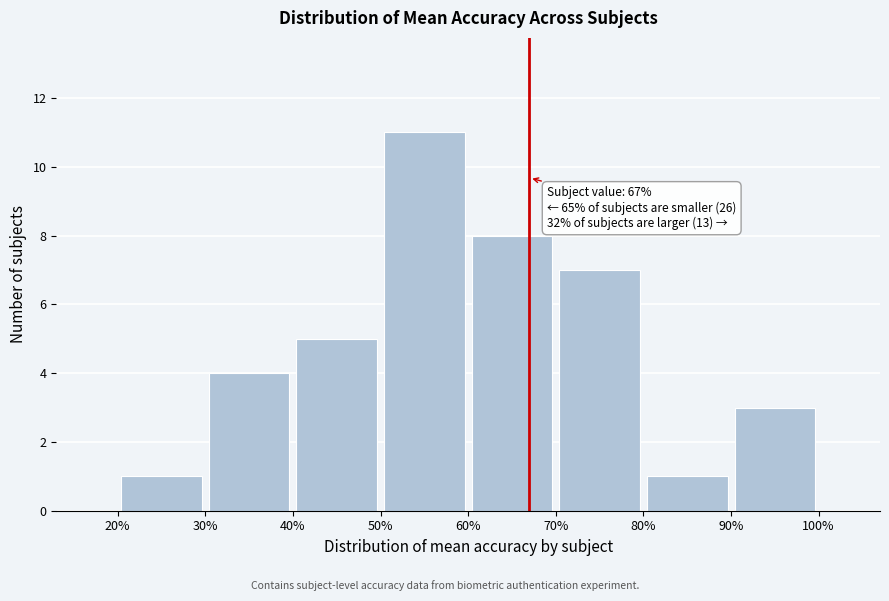

Which range on the x-axis has the tallest bar?

50% to 60%